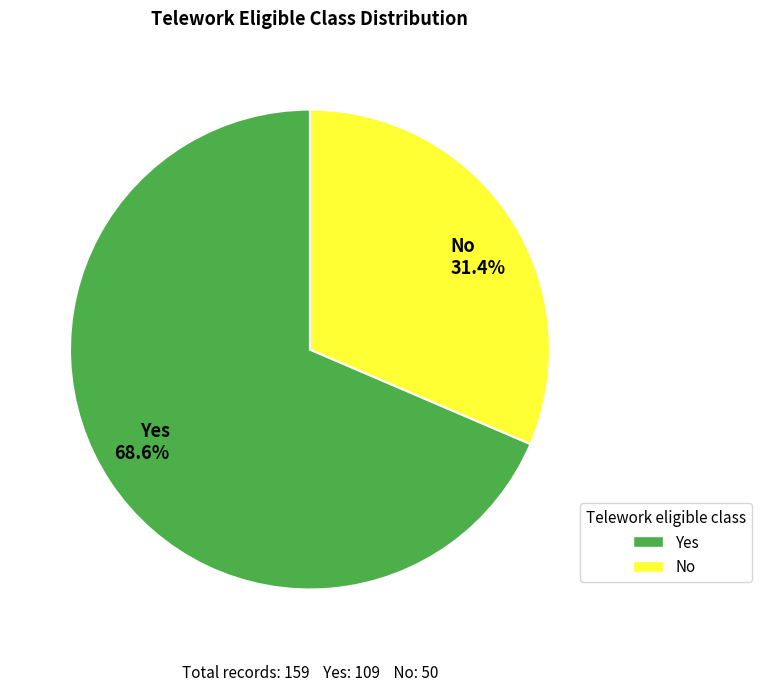

Does No represent more than half of the total?

No